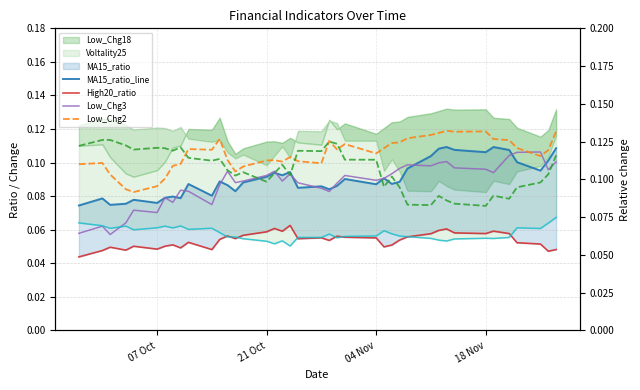

Is it true that MA15_ratio_line equals 0.1 at 04 Nov?

True